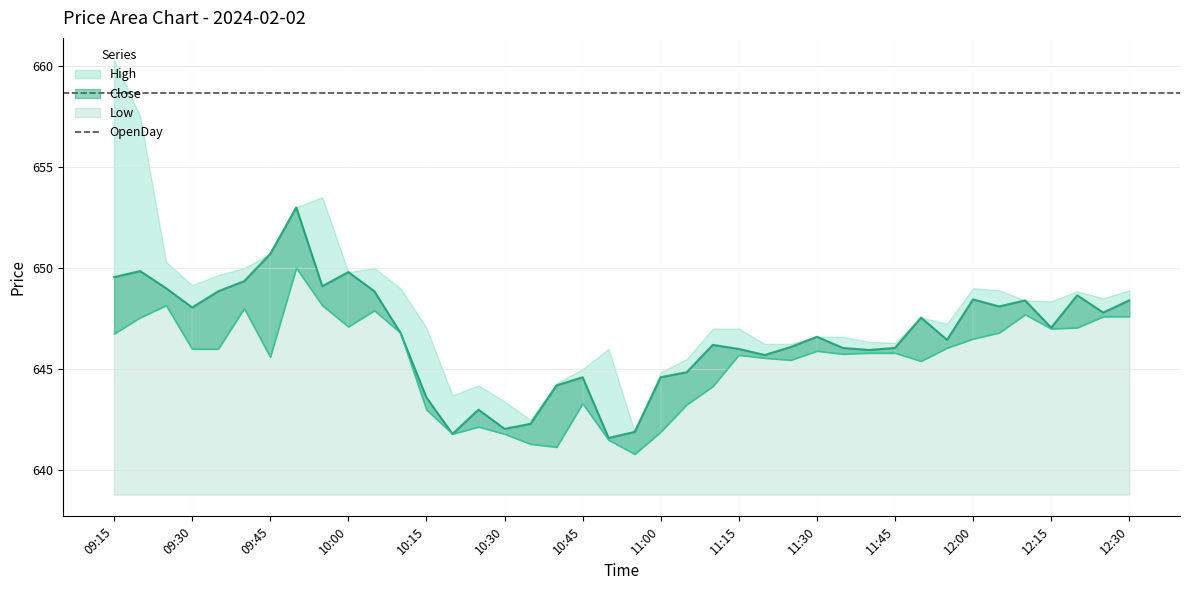

What is the label of the 21st point from the right?

2024-02-02 10:50